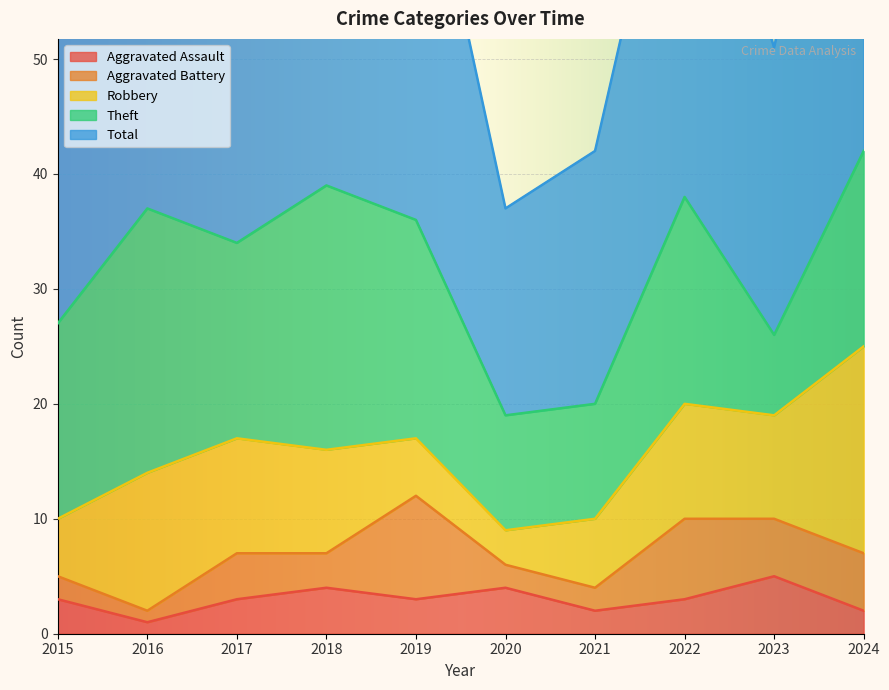

Count the Aggravated Assault values in the range 2 to 4.

8